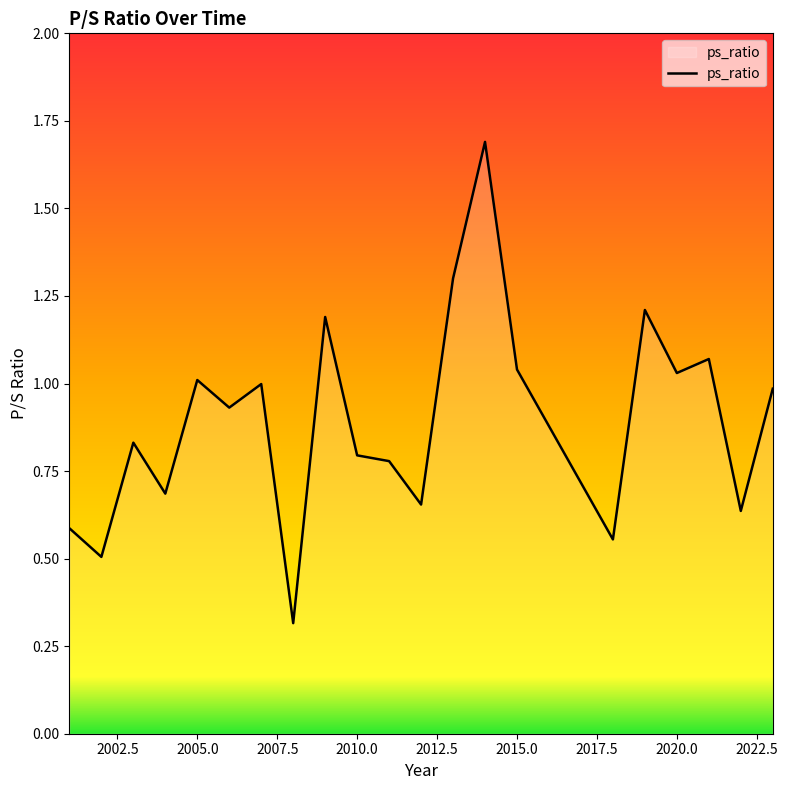

What is the smallest value displayed?

0.3